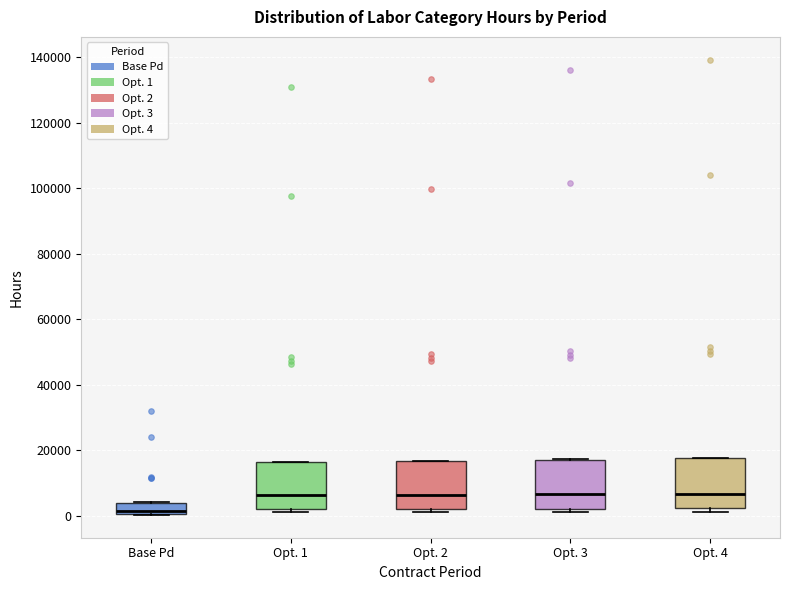

Which box's median line is the lowest?

Base Pd